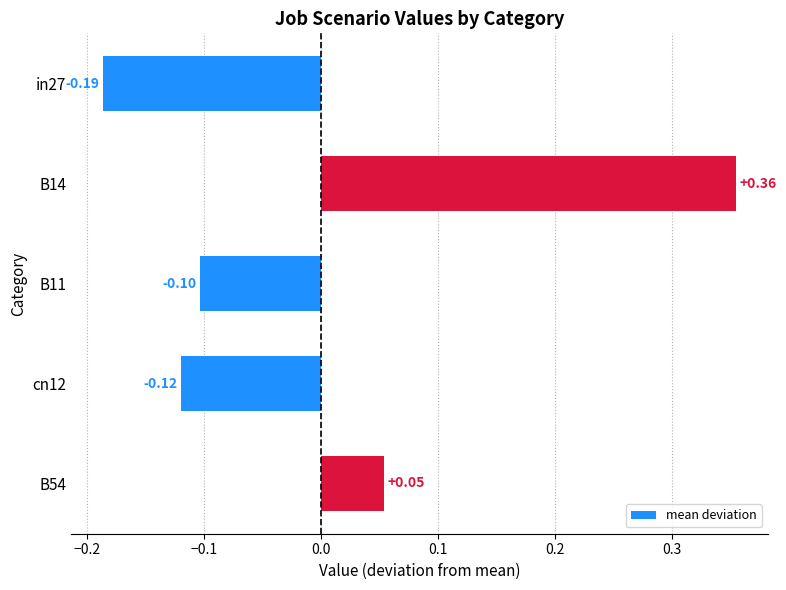

List the labels in order of value, largest first.

B14, B54, B11, cn12, in27